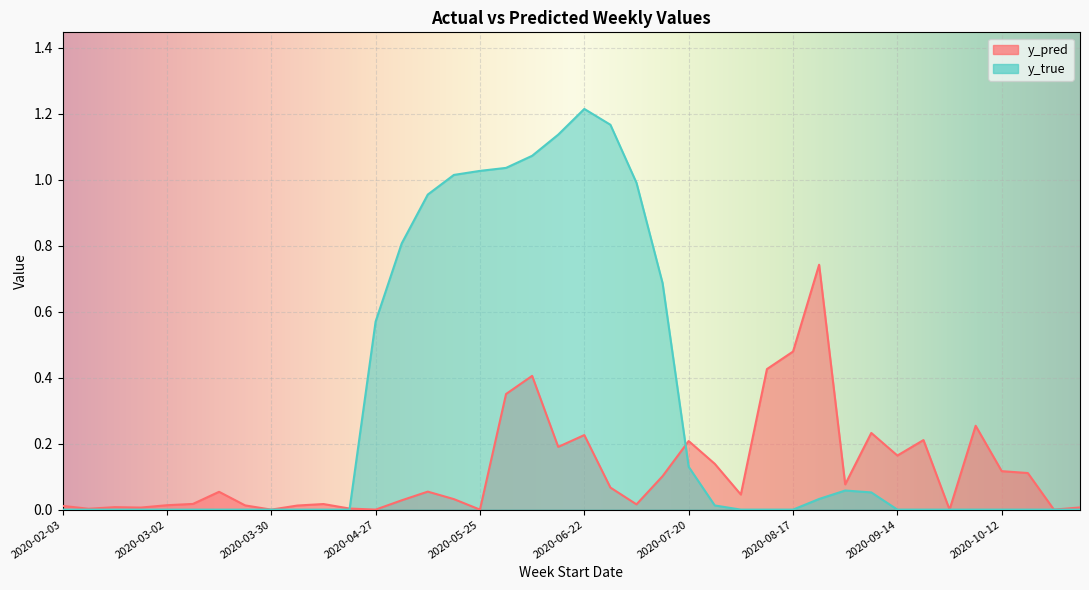

List the series in order of their overall mean, highest first.

y_true, y_pred